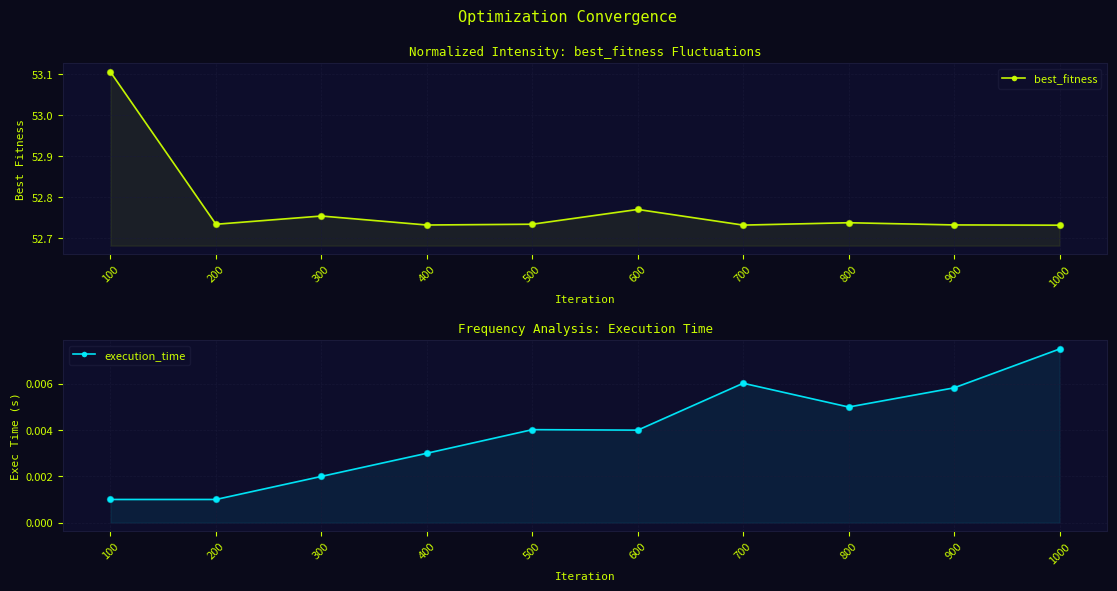

Which series has the largest total across all categories?

best_fitness